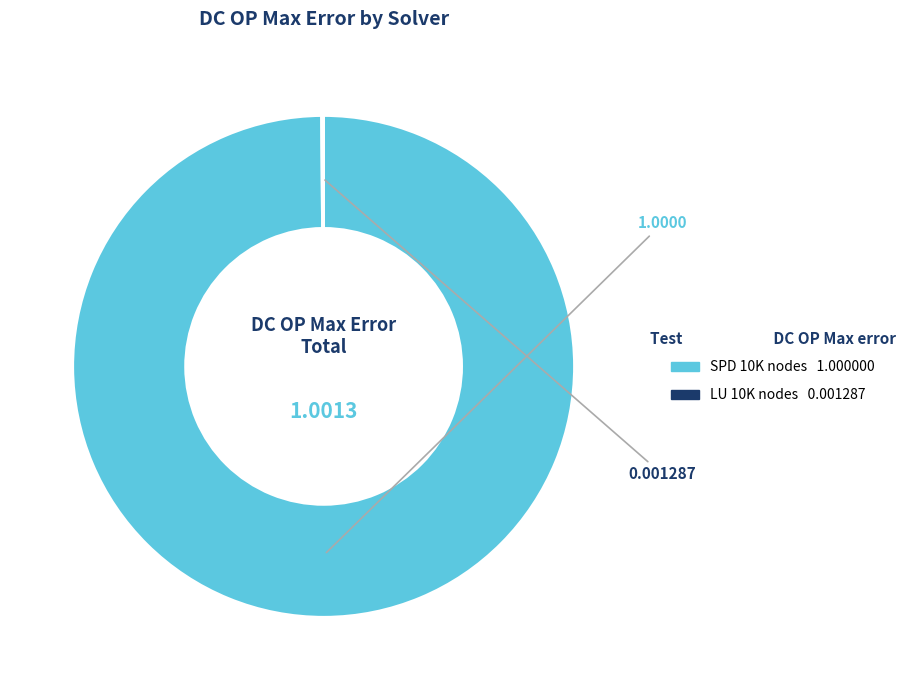

Is there any slice that represents more than half of the pie?

Yes